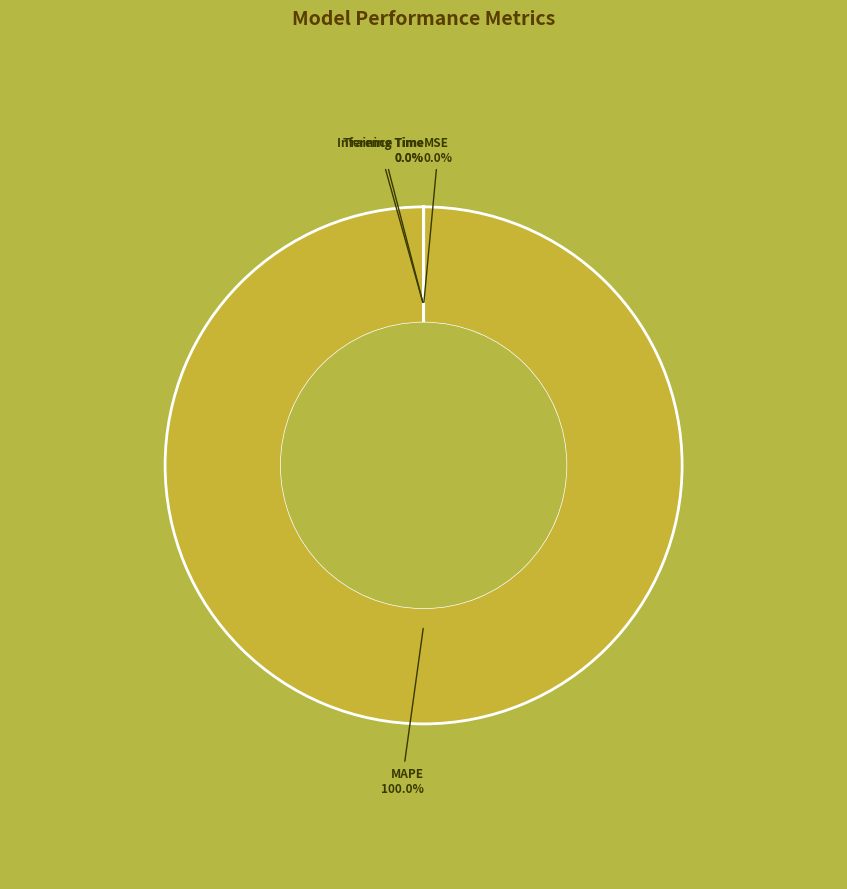

Is there any slice that represents more than half of the pie?

Yes